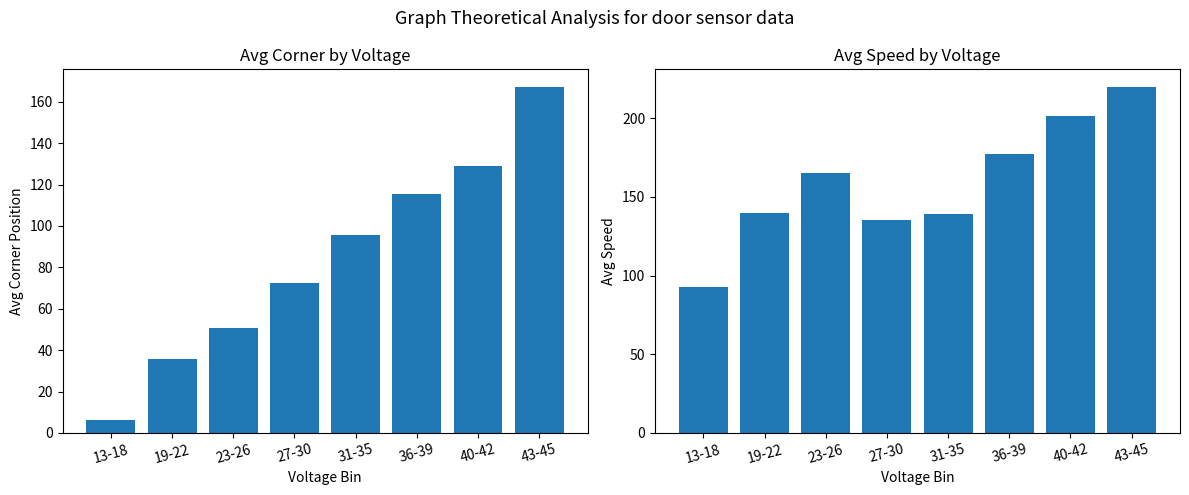

What is the difference between the highest and lowest values at 36-39?

62.0